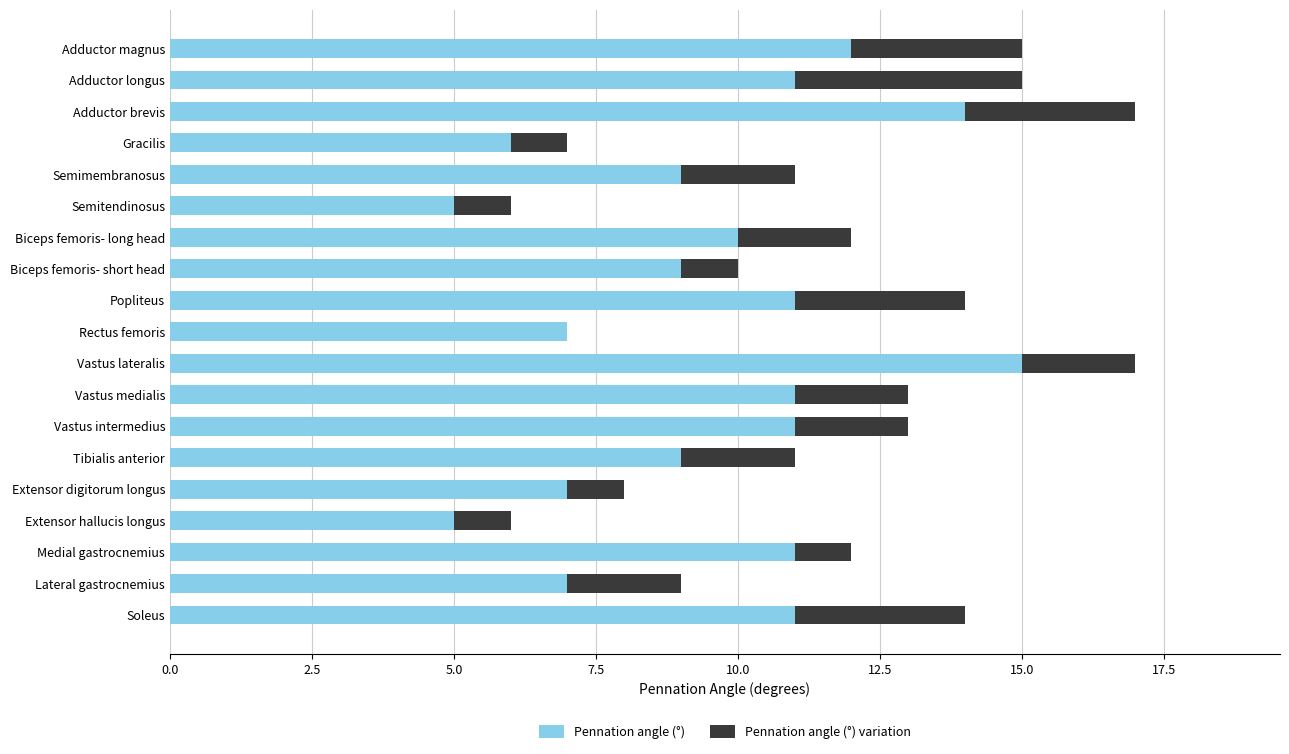

What is the total value across all series at Lateral gastrocnemius?

9